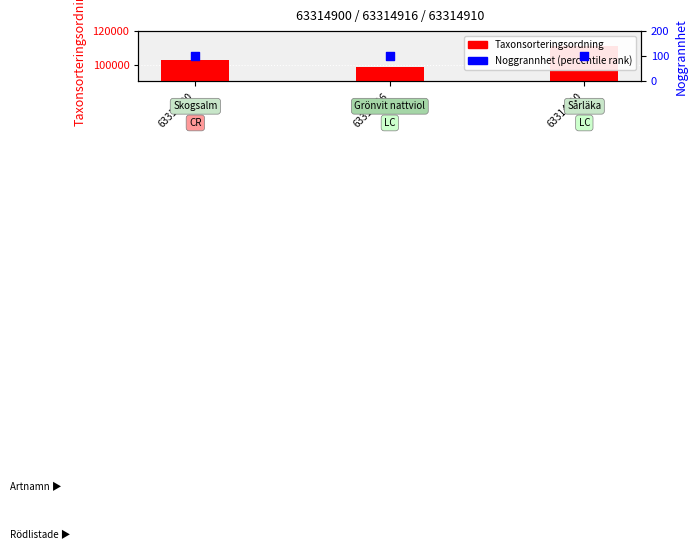

What is the total value across all series at 63314900?

103013